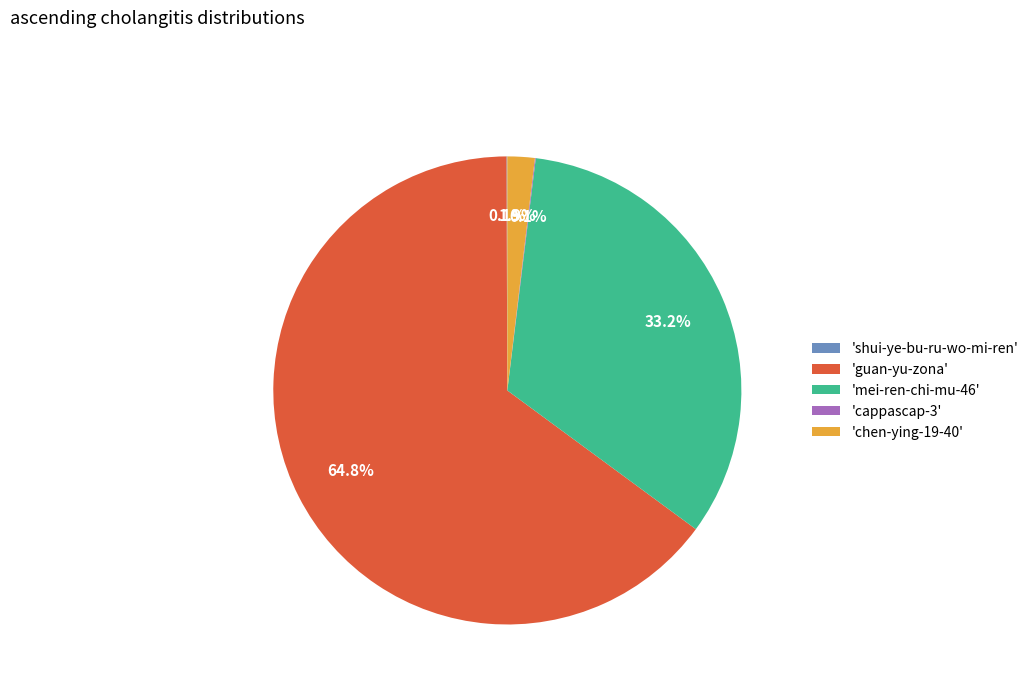

Which category accounts for the majority?

'guan-yu-zona'